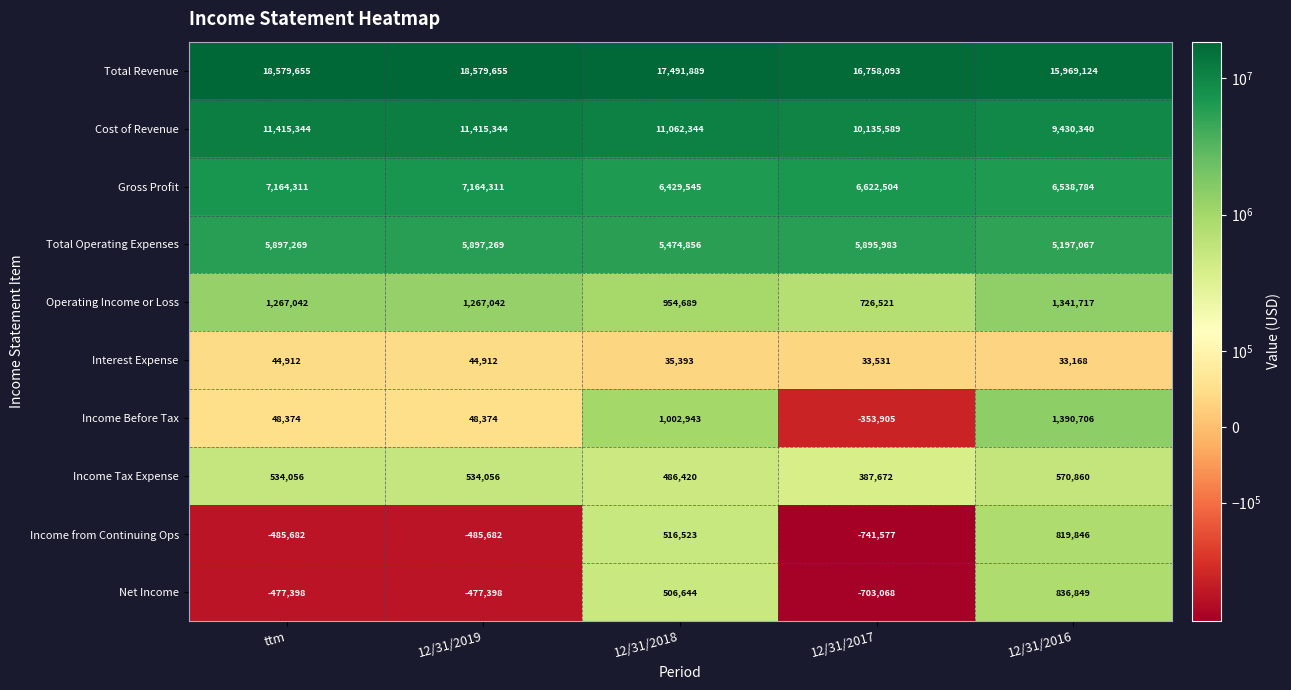

At how many categories does at least one series exceed 9257152?

5